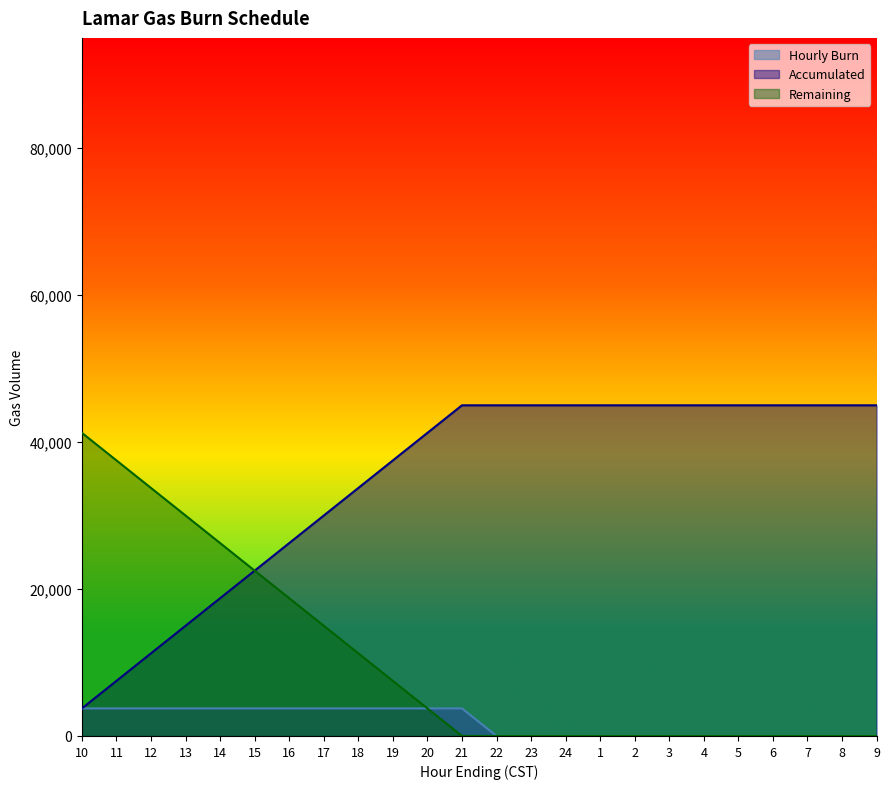

True or false: Accumulated and Hourly Burn cross at least once.

False